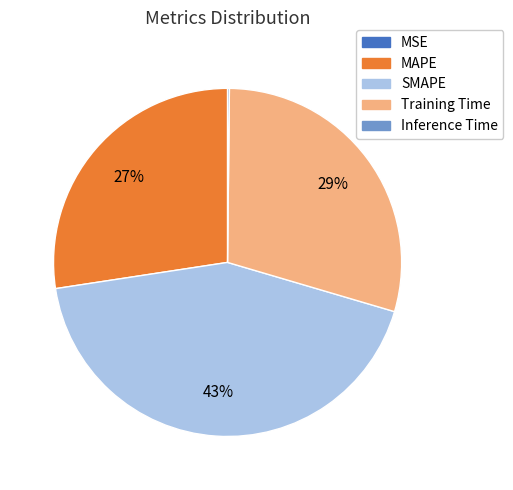

Which slice is the largest?

SMAPE